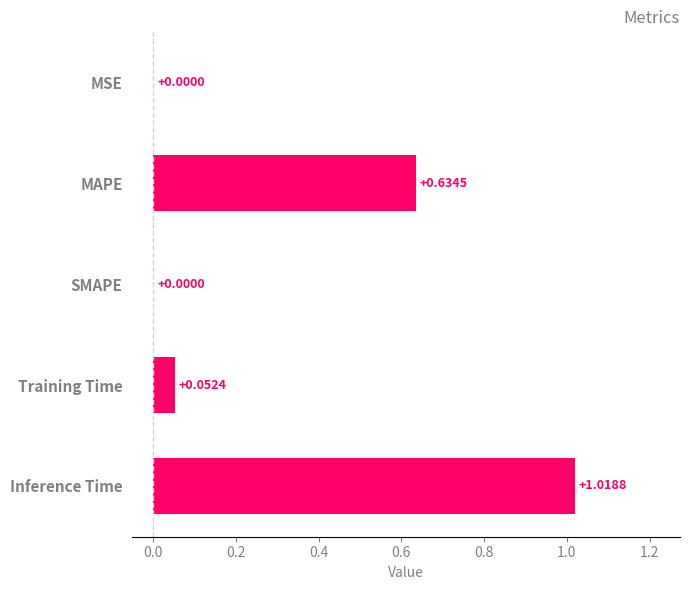

What is the sum of all values?

1.7